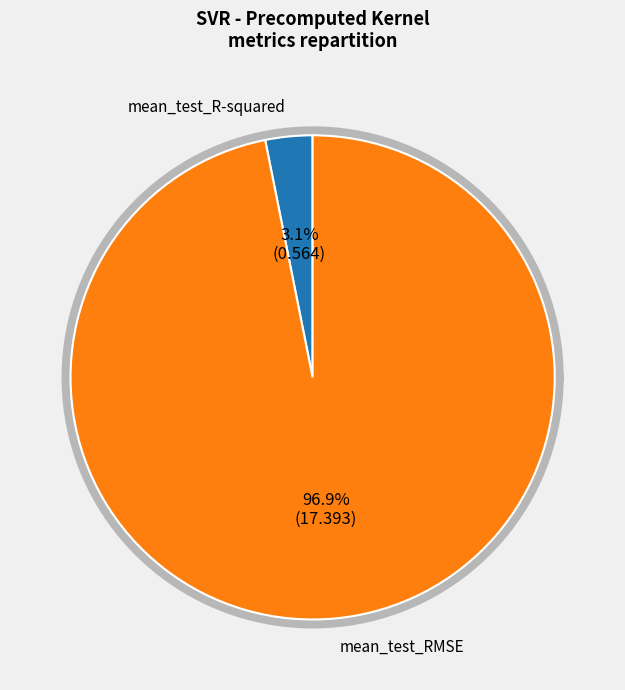

Rank the categories by value from lowest to highest.

mean_test_R-squared, mean_test_RMSE